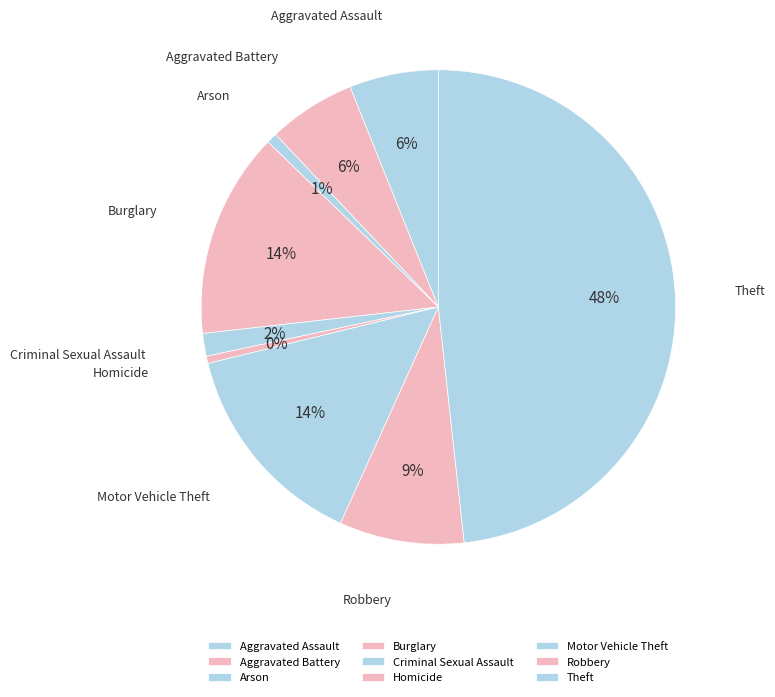

The Burglary slice represents 14% of the pie. True or false?

True